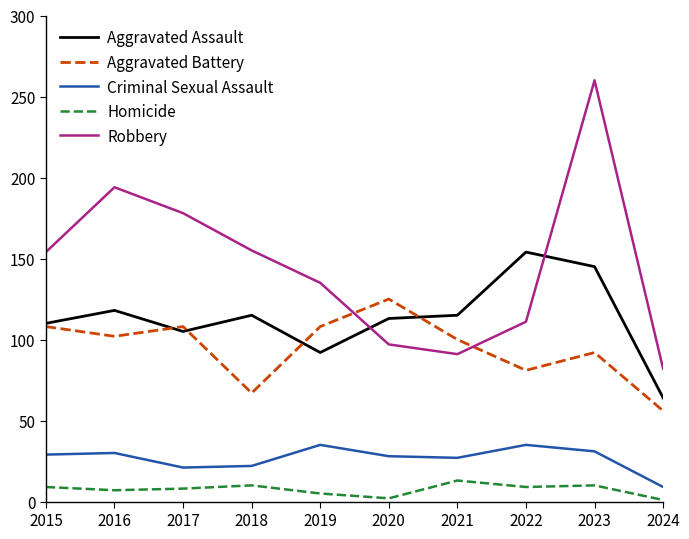

How many times do Aggravated Assault and Robbery cross each other?

2